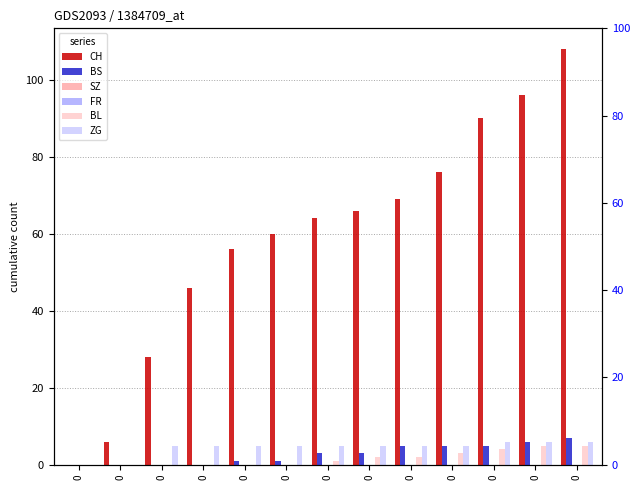

Reading left to right, list all the values displayed in this chart.

CH: 0=0	0=6	0=28	0=46	0=56	0=60	0=64	0=66	0=69	0=76	0=90	0=96	0=108
BS: 0=0	0=0	0=0	0=0	0=1	0=1	0=3	0=3	0=5	0=5	0=5	0=6	0=7
SZ: 0=0	0=0	0=0	0=0	0=0	0=0	0=0	0=0	0=0	0=0	0=0	0=0	0=0
FR: 0=0	0=0	0=0	0=0	0=0	0=0	0=0	0=0	0=0	0=0	0=0	0=0	0=0
BL: 0=0	0=0	0=0	0=0	0=0	0=0	0=1	0=2	0=2	0=3	0=4	0=5	0=5
ZG: 0=0	0=0	0=5	0=5	0=5	0=5	0=5	0=5	0=5	0=5	0=6	0=6	0=6